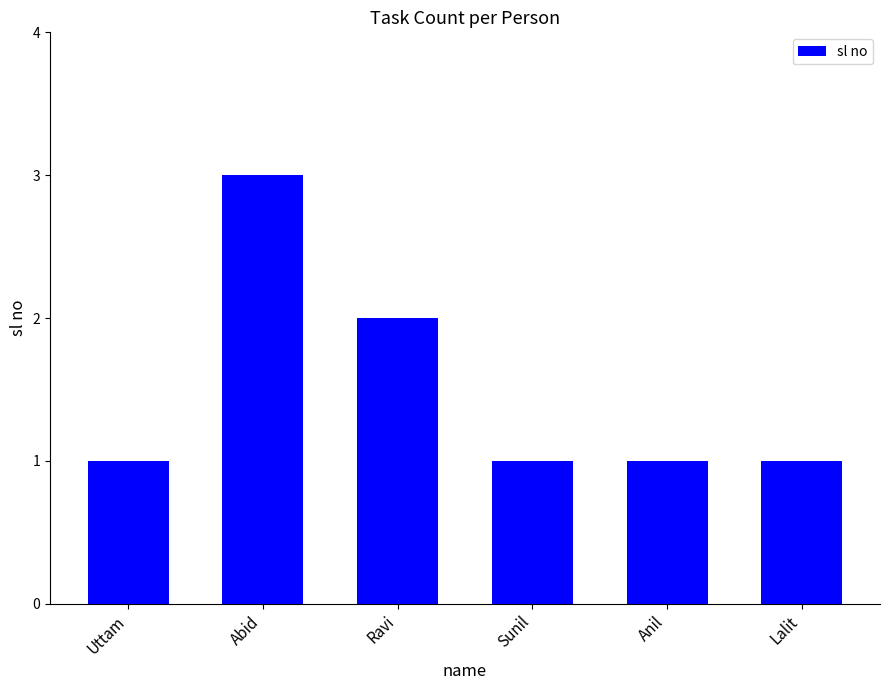

The value at Ravi is 2. True or false?

True